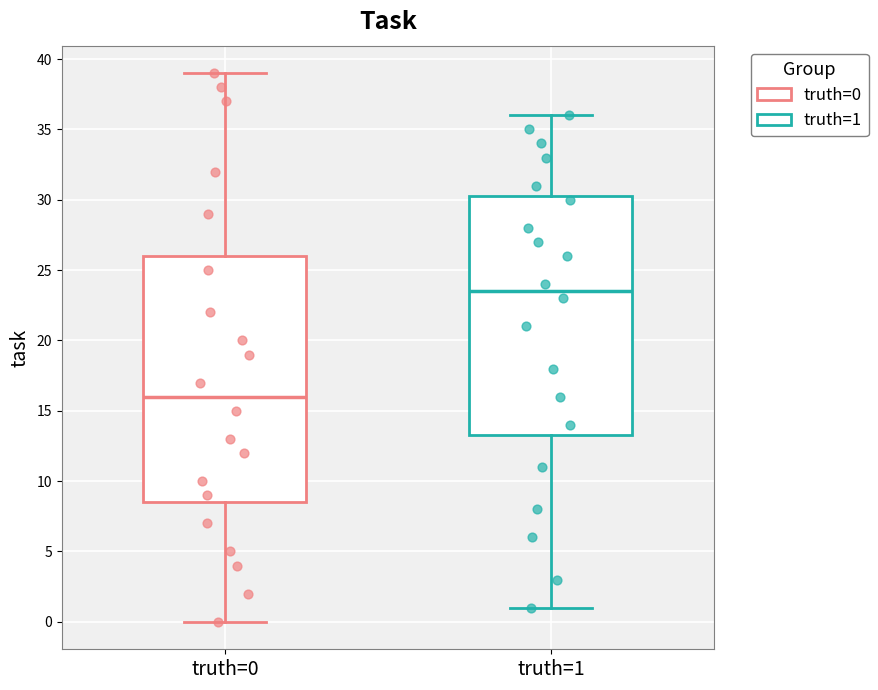

Reading left to right, read every box against the y-axis: the position of its median line, the range the box covers, and the ends of its whiskers. The values are not printed on the chart, so give them approximately, as read against the axis.

truth=0: median 16.0, box 8.5 to 26.0, whiskers 0.0 to 39.0
truth=1: median 23.5, box 13.5 to 30.5, whiskers 1.0 to 36.0